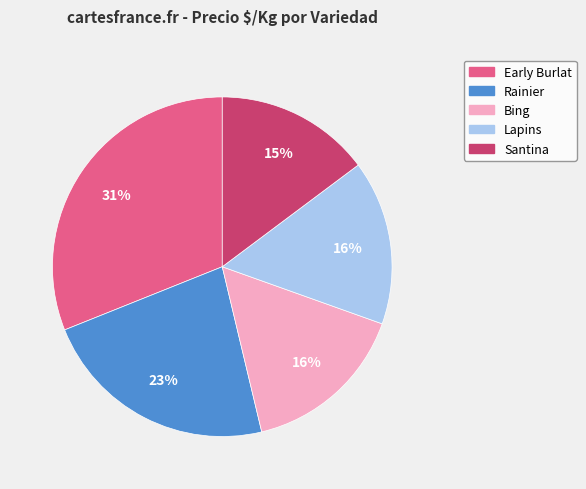

Does any single category account for the majority?

No